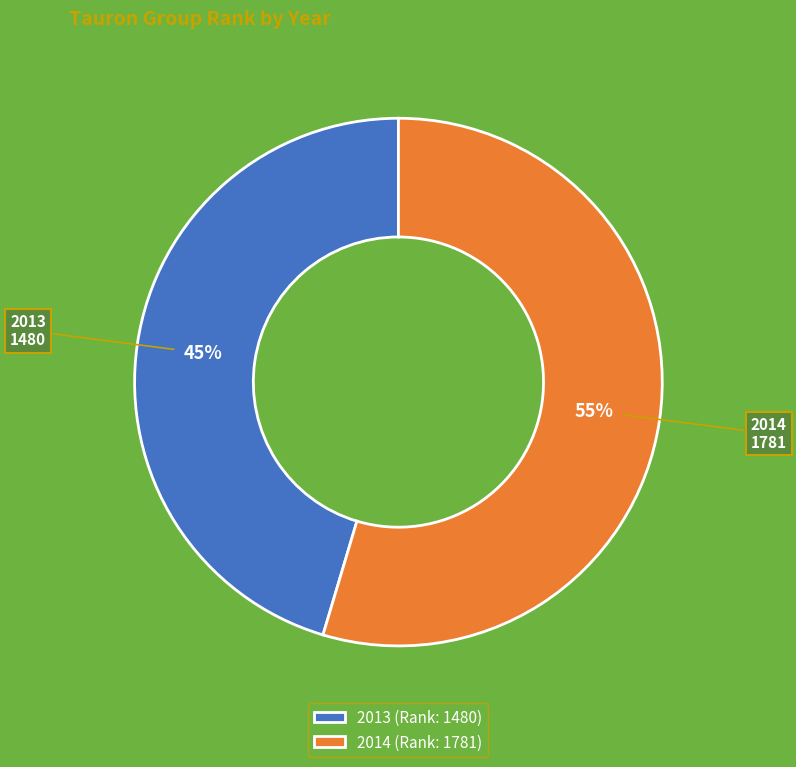

Combined, do 2013 and 2014 account for over 50%?

Yes